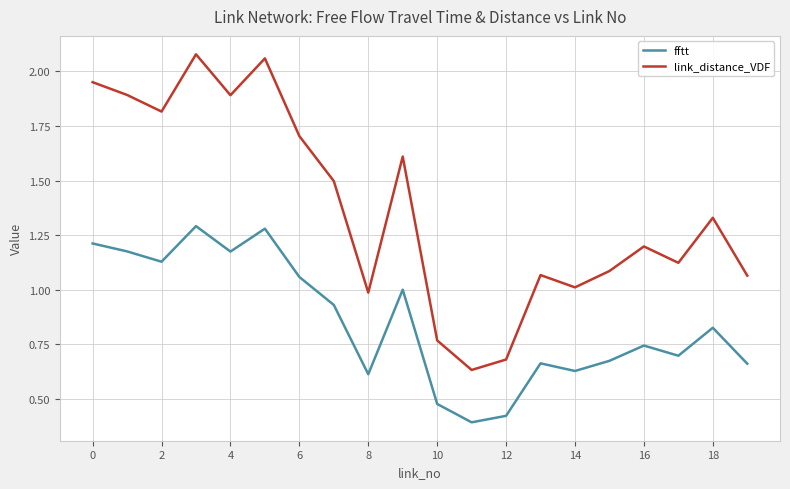

What are all the series names shown in the legend?

fftt, link_distance_VDF